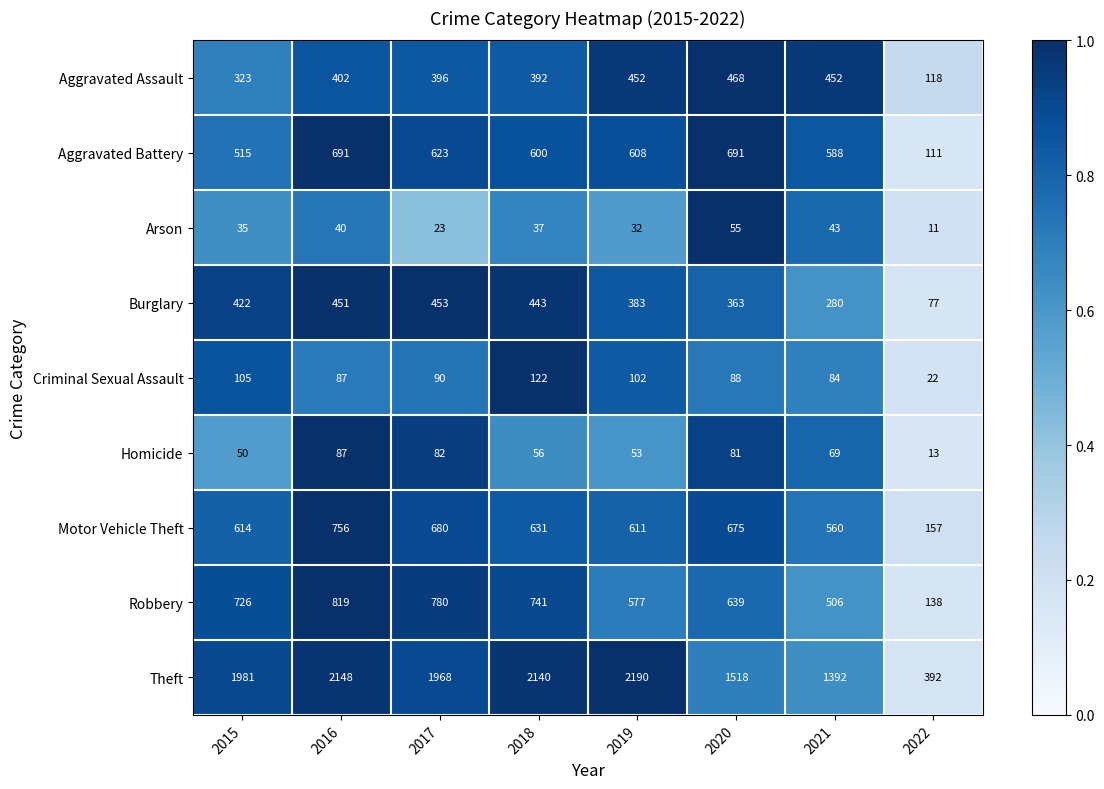

At which label does Burglary reach its peak?

2017